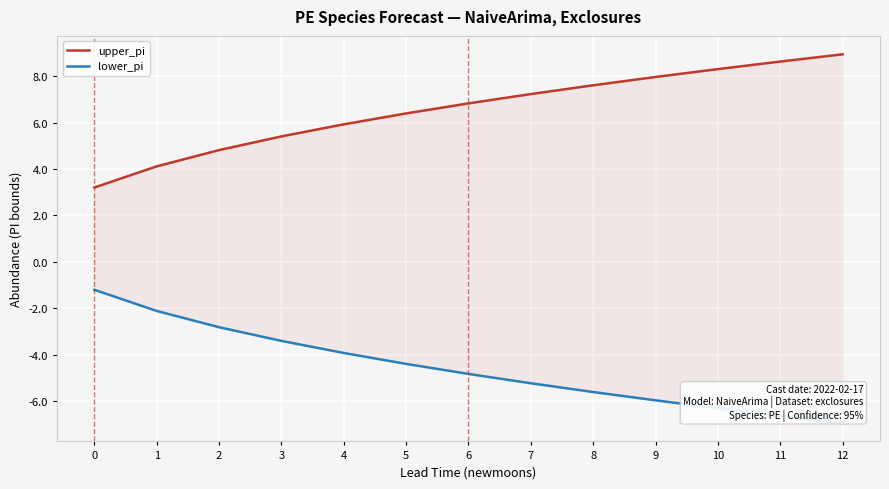

True or false: lower_pi and upper_pi intersect in this chart.

False